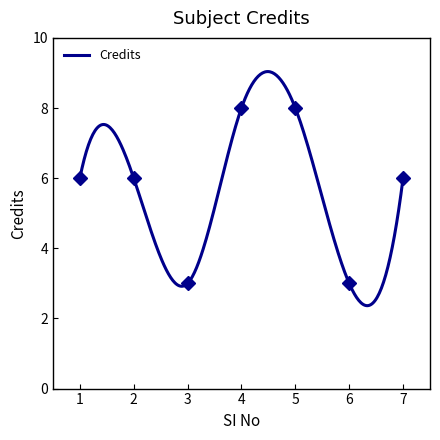

Reading left to right, list all the values displayed in this chart.

1=6	2=6	3=3	4=8	5=8	6=3	7=6